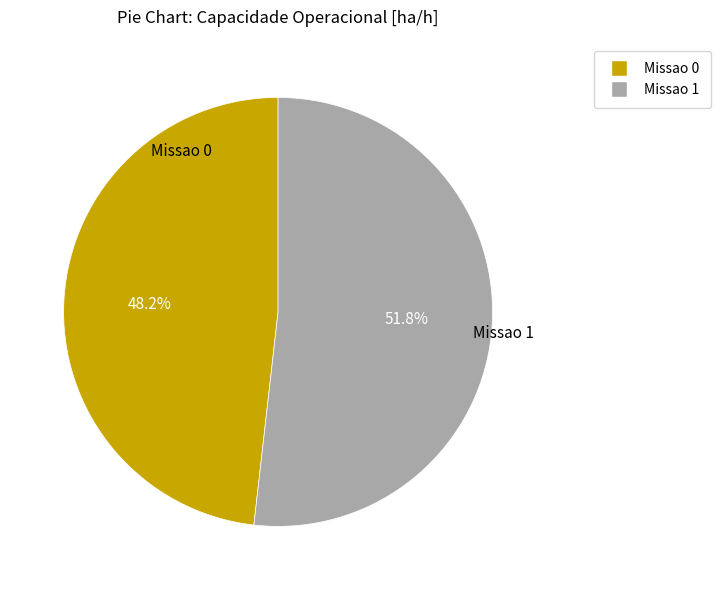

Does Missao 0 account for over 50% of the chart?

No